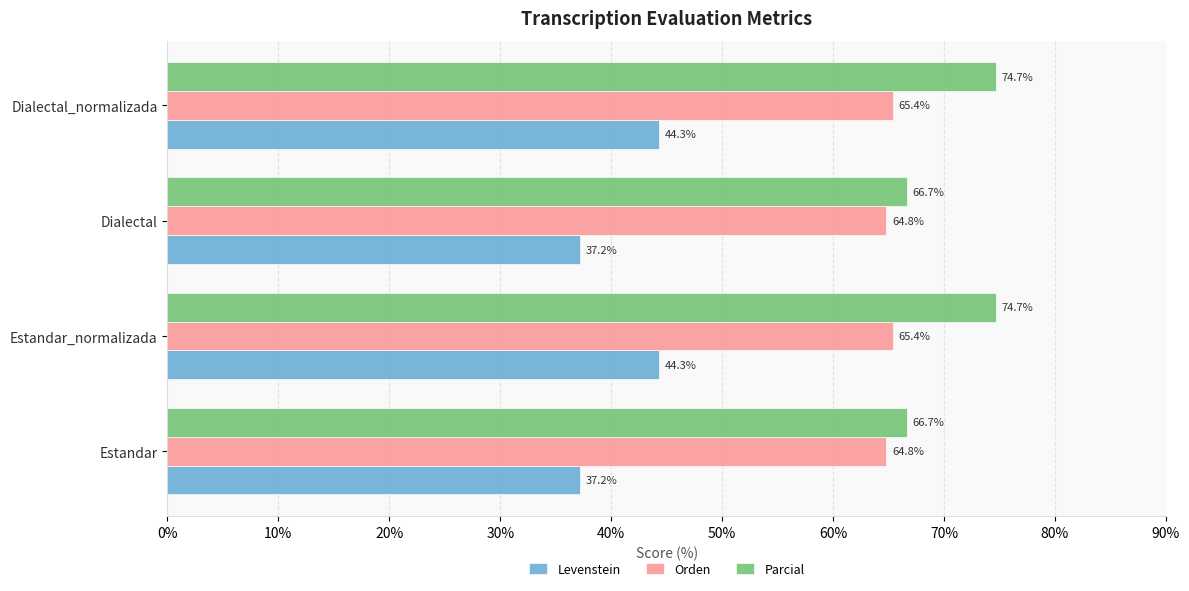

How many values in the Levenstein series are below 44?

2